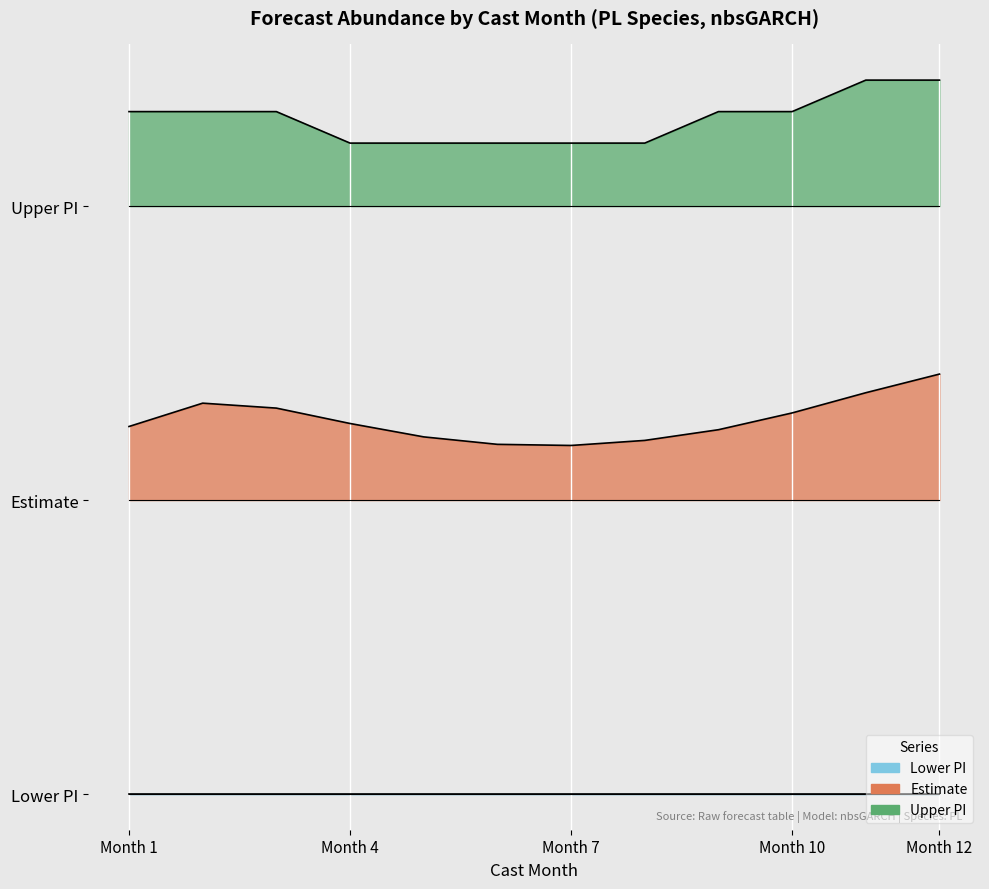

True or false: upper_pi has more than 1 points higher than both neighbors.

False